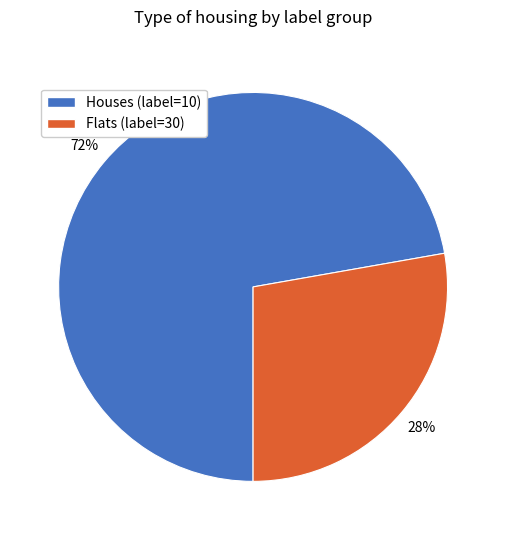

True or false: Flats (label=30) accounts for 36% of the total.

False